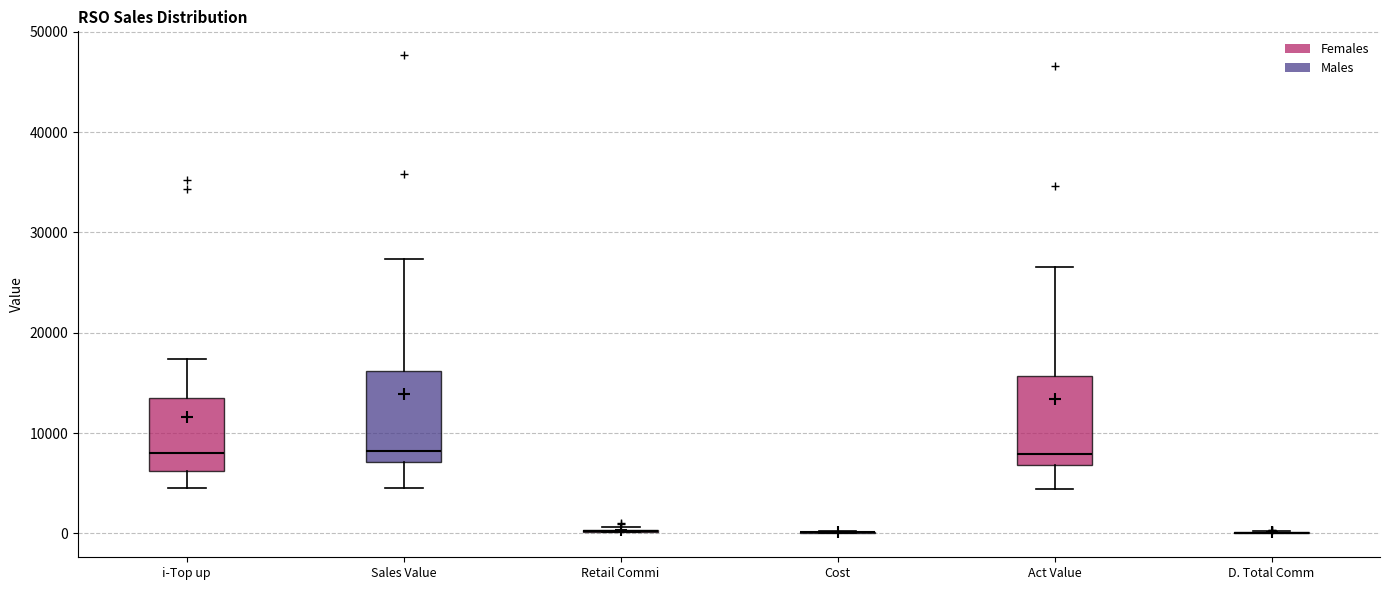

Reading left to right, transcribe this box plot: for each box, give where its median line is, the range the box spans, and where its two whiskers end, as read against the y-axis. The values are not printed on the chart, so give them approximately, as read against the axis.

i-Top up: median 8000, box 6000 to 13000, whiskers 5000 to 17000
Sales Value: median 8000, box 7000 to 16000, whiskers 5000 to 27000
Retail Commi: box collapsed to a line at 0, whiskers 0 to 1000
Cost: box collapsed to a line at 0, whiskers 0 to 0
Act Value: median 8000, box 7000 to 16000, whiskers 4000 to 27000
D. Total Comm: box collapsed to a line at 0, whiskers 0 to 0